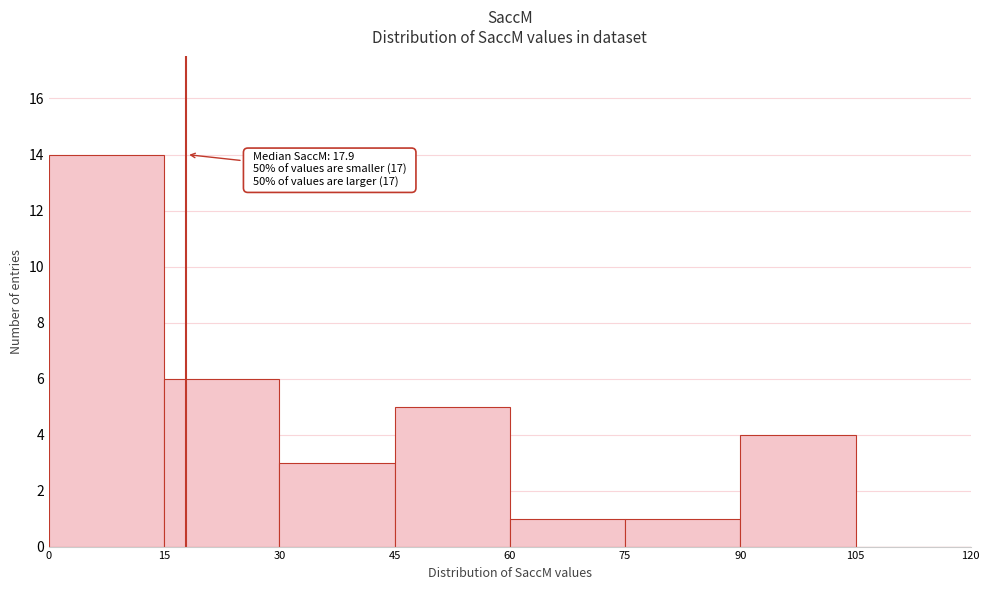

Over which range of the x-axis is the bar tallest?

0 to 15